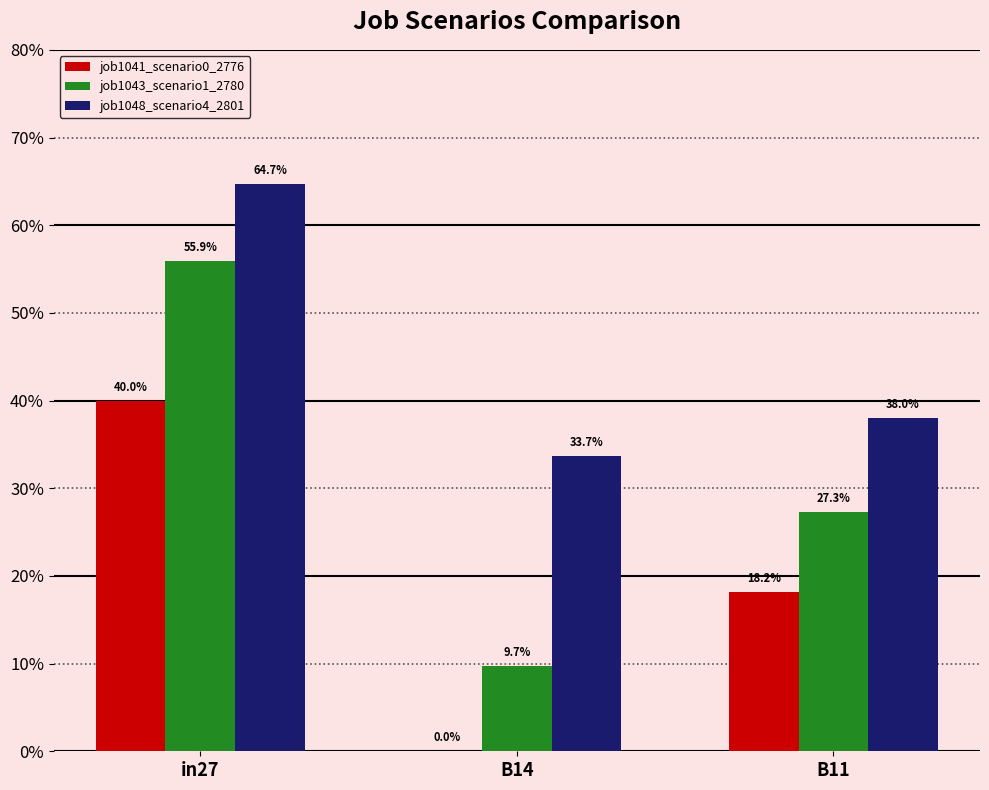

Does the chart contain stacked bars?

No